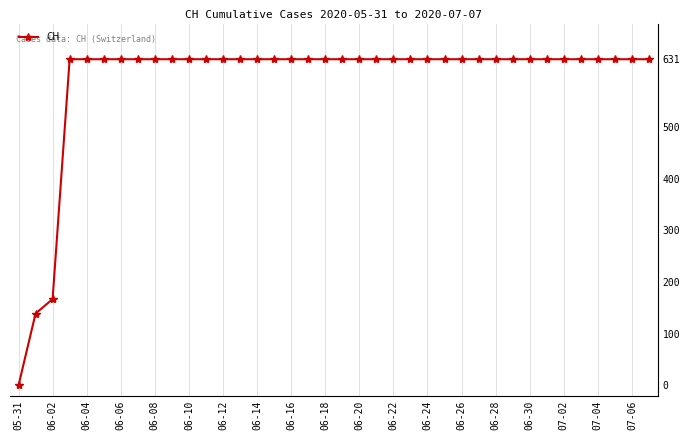

What is the average value?

589